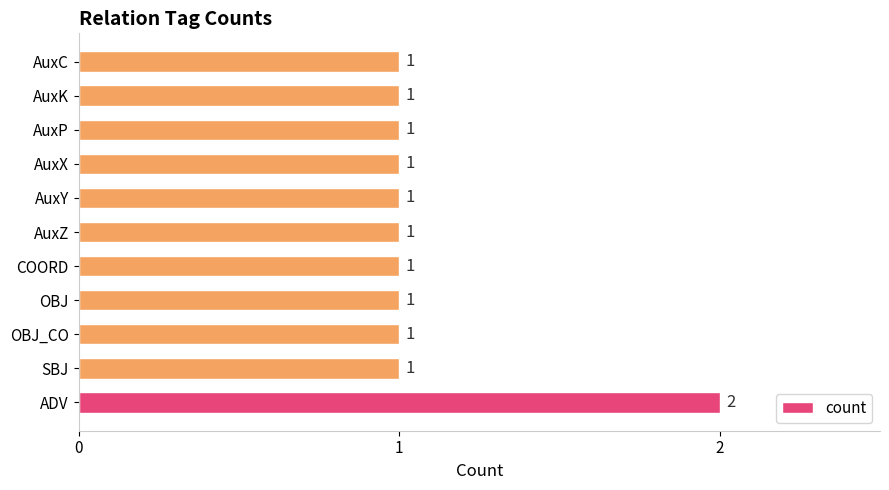

What is the sum of the values at ADV and AuxY?

3